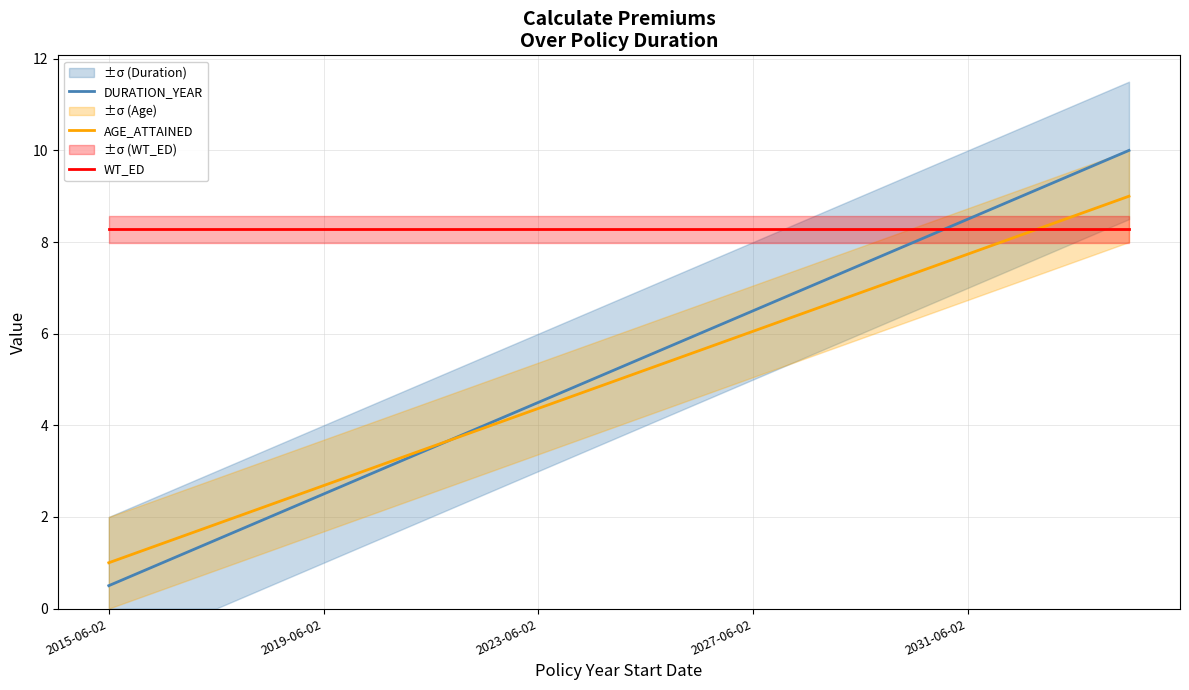

Is it true that AGE_ATTAINED equals 1.6 at 2015-06-02?

False